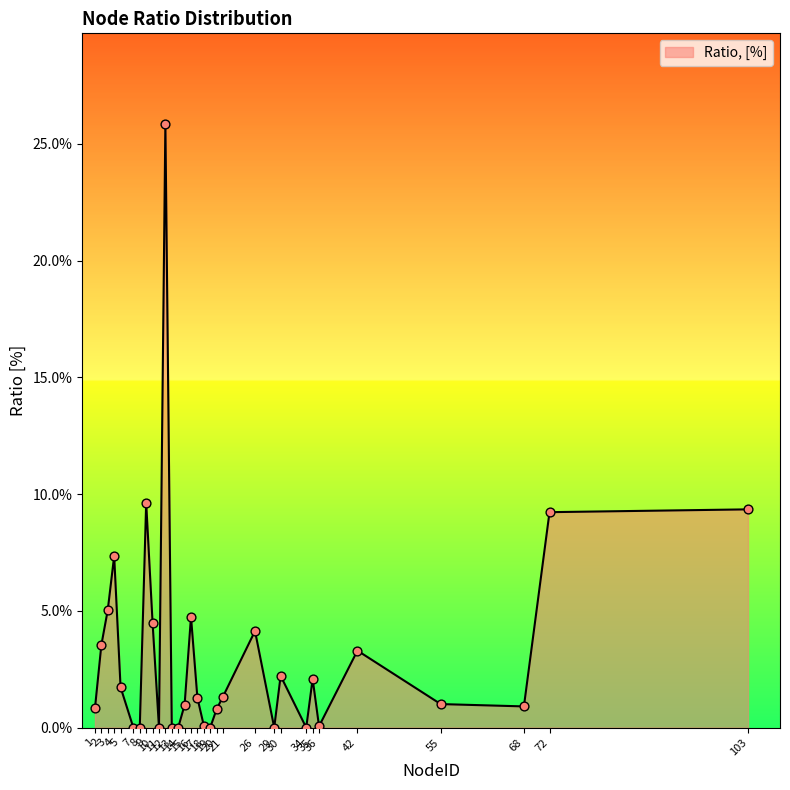

Which has a higher value, 29 or 15?

15